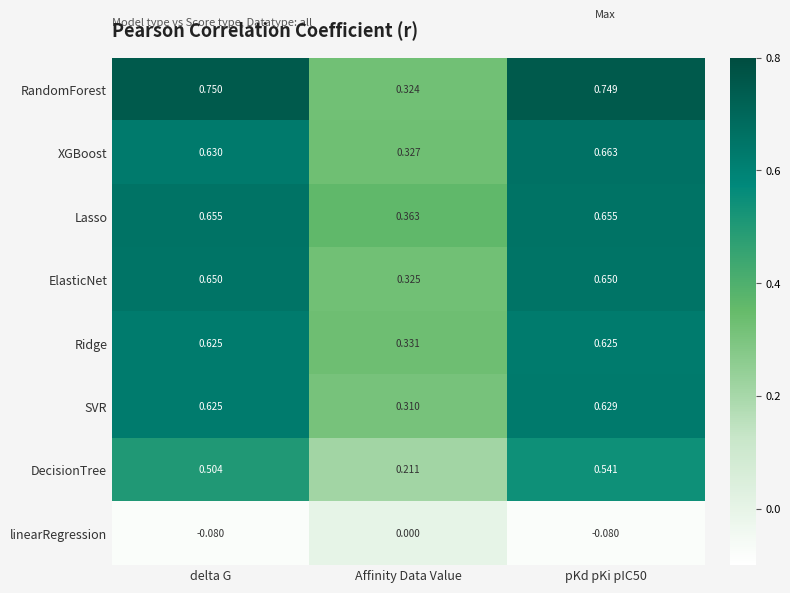

Which label corresponds to the largest value in the chart?

delta G